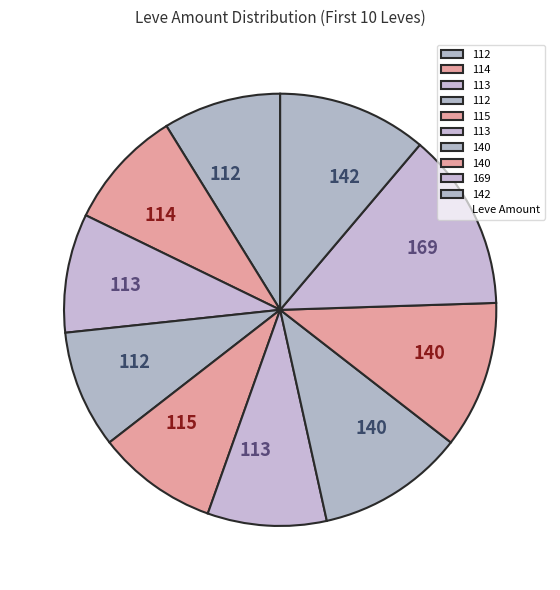

Count the number of slices in the pie.

10